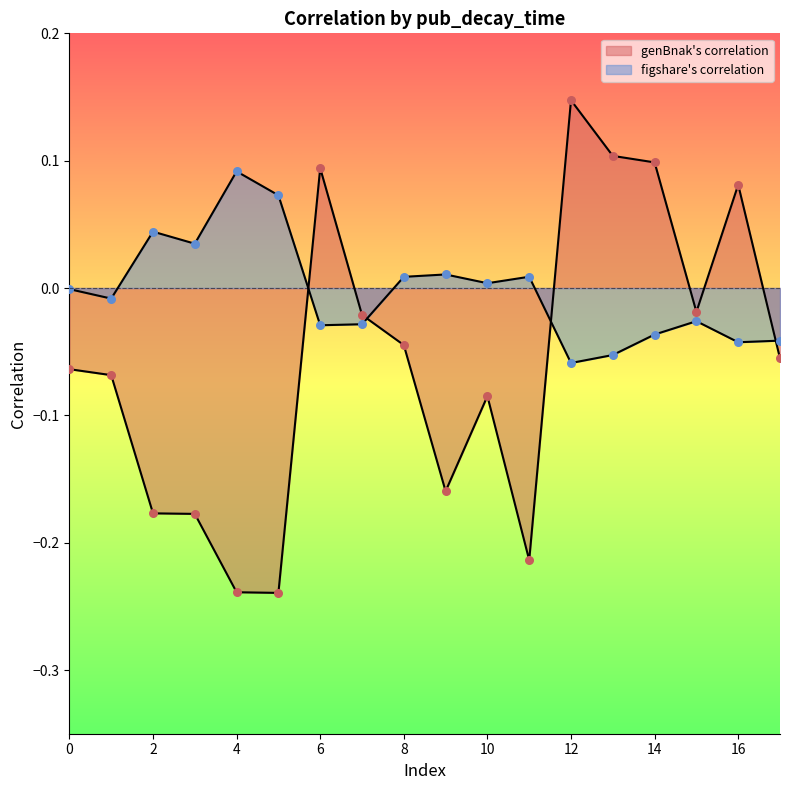

What is the total value across all series at 1?

-0.1